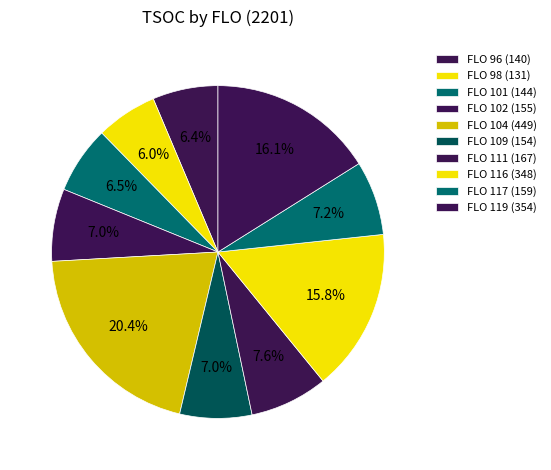

Count the number of slices in the pie.

10